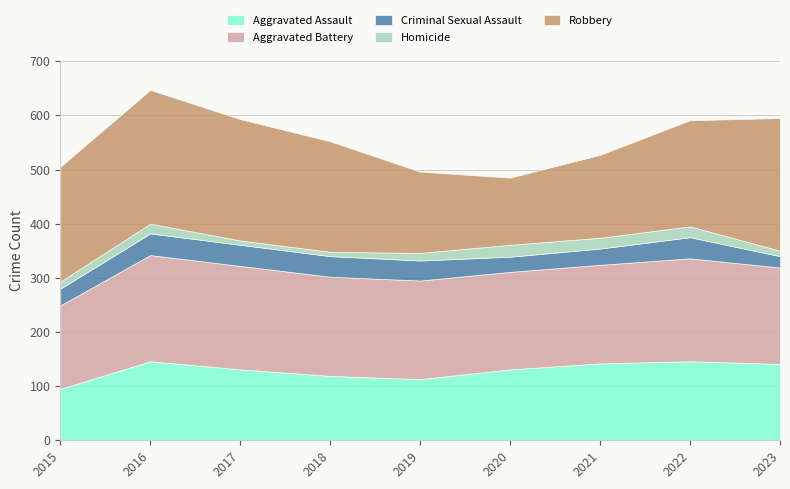

Reading left to right, what are all the values shown in this chart?

Aggravated Assault: 2015=95	2016=146	2017=131	2018=119	2019=113	2020=131	2021=142	2022=146	2023=141
Aggravated Battery: 2015=154	2016=196	2017=191	2018=183	2019=182	2020=180	2021=182	2022=190	2023=178
Criminal Sexual Assault: 2015=31	2016=40	2017=39	2018=38	2019=37	2020=28	2021=30	2022=39	2023=21
Homicide: 2015=13	2016=18	2017=8	2018=8	2019=14	2020=22	2021=20	2022=20	2023=10
Robbery: 2015=212	2016=247	2017=224	2018=204	2019=150	2020=124	2021=153	2022=196	2023=245